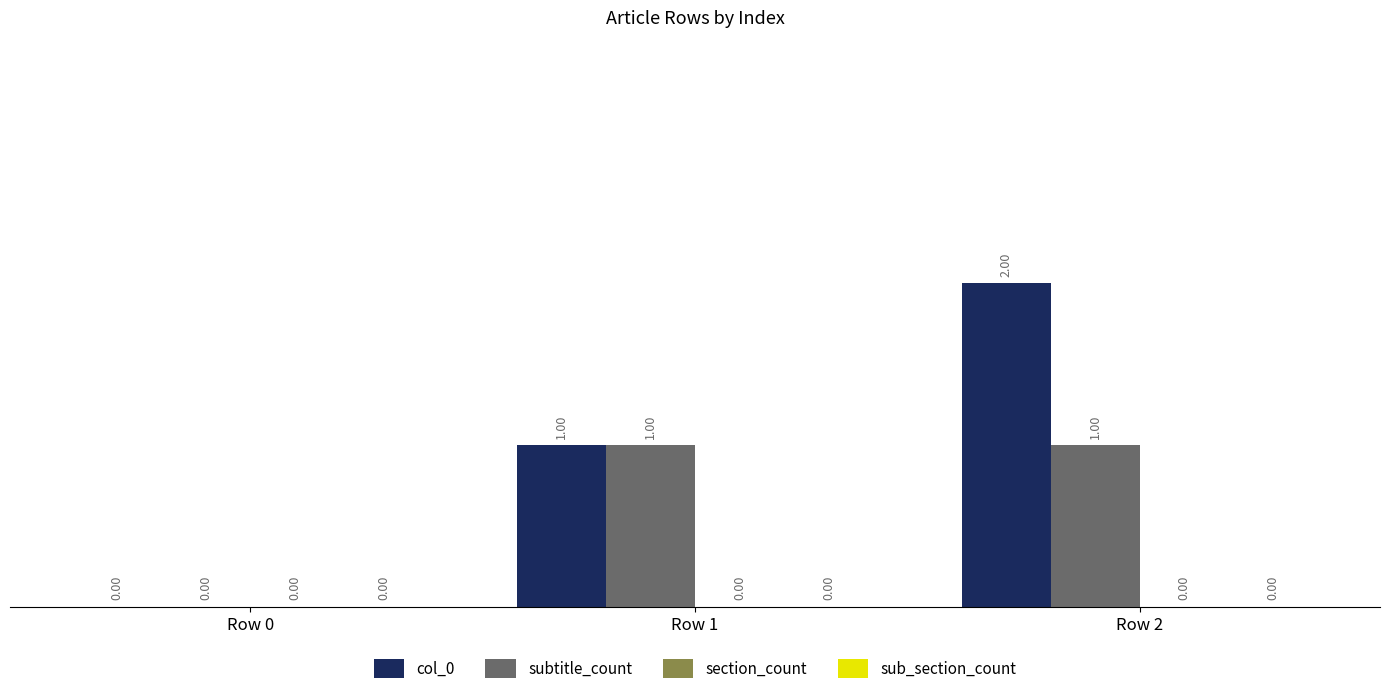

Which series changed the most between Row 0 and Row 2?

col_0